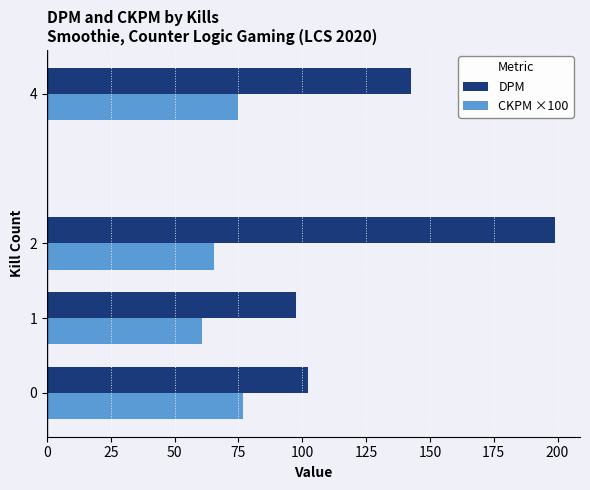

What is the average value of the CKPM ×100 series?

69.4